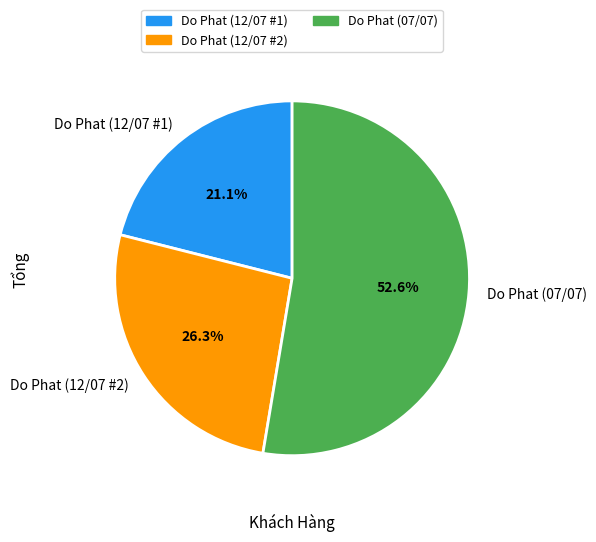

Rank the categories by value from lowest to highest.

Do Phat (12/07 #1), Do Phat (12/07 #2), Do Phat (07/07)